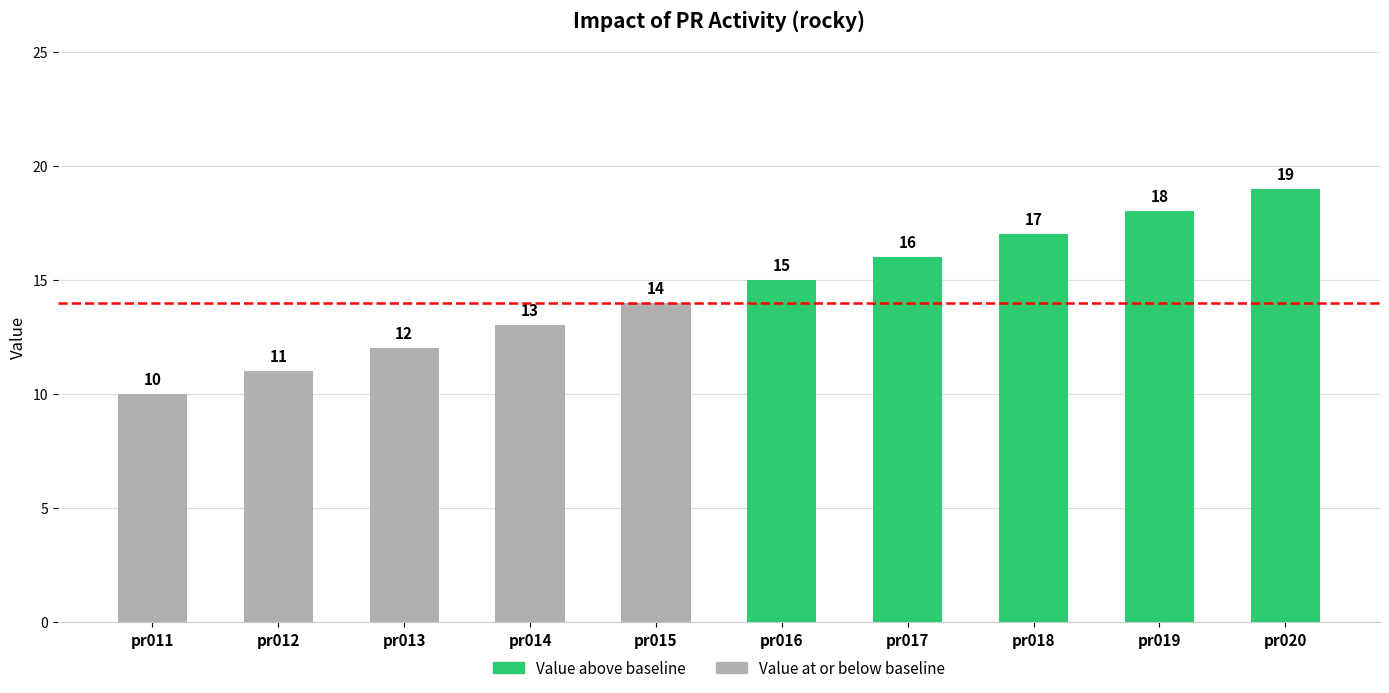

Which label corresponds to the smallest value in the chart?

pr011